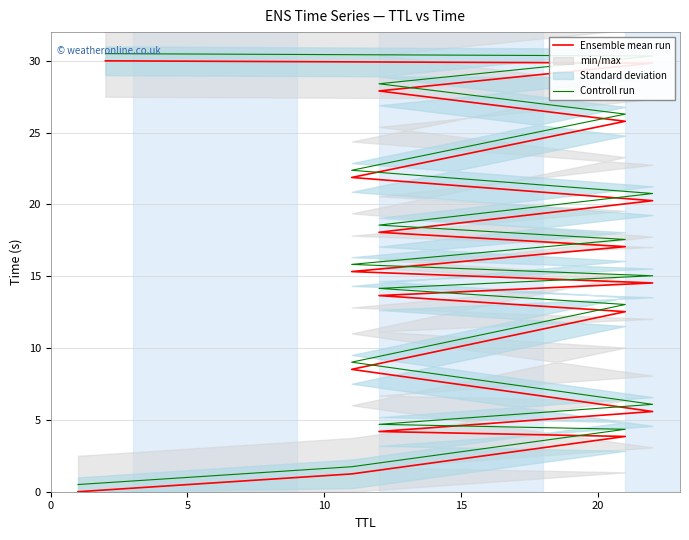

What is the greatest value displayed?

30.5